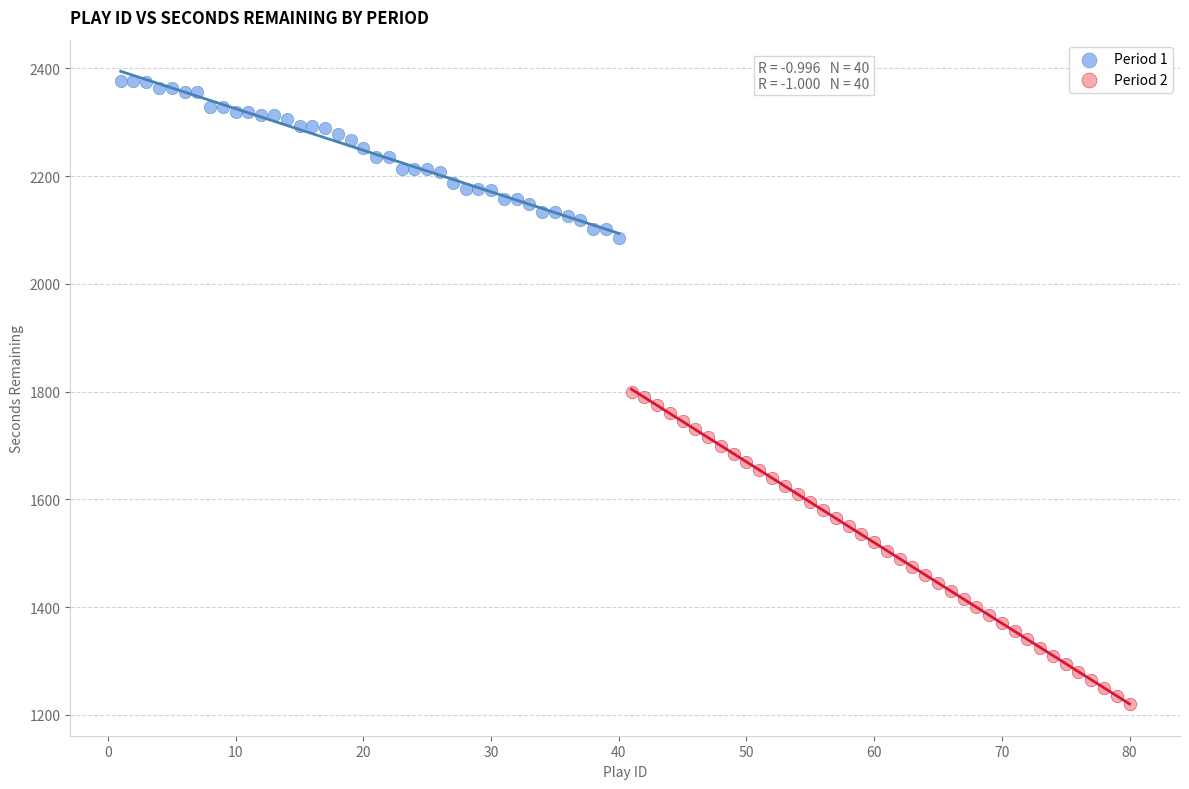

Which series contains the lowest Y value?

Period 2